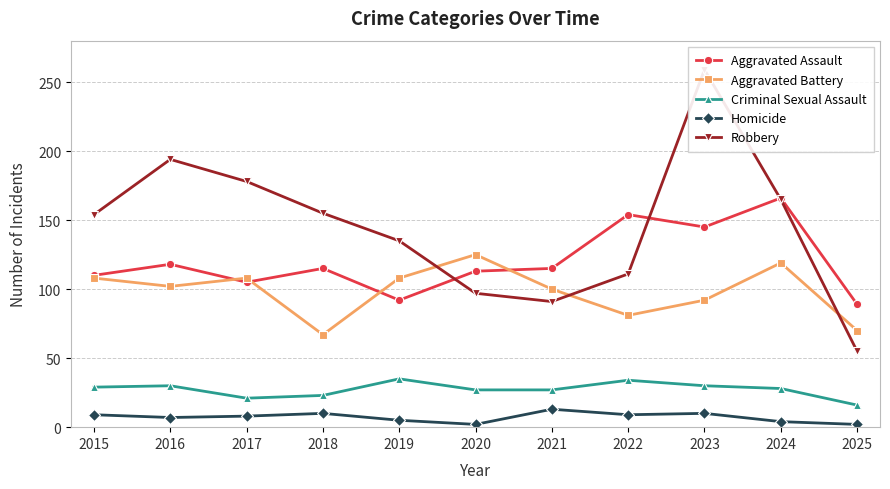

What is the minimum value for Criminal Sexual Assault?

16